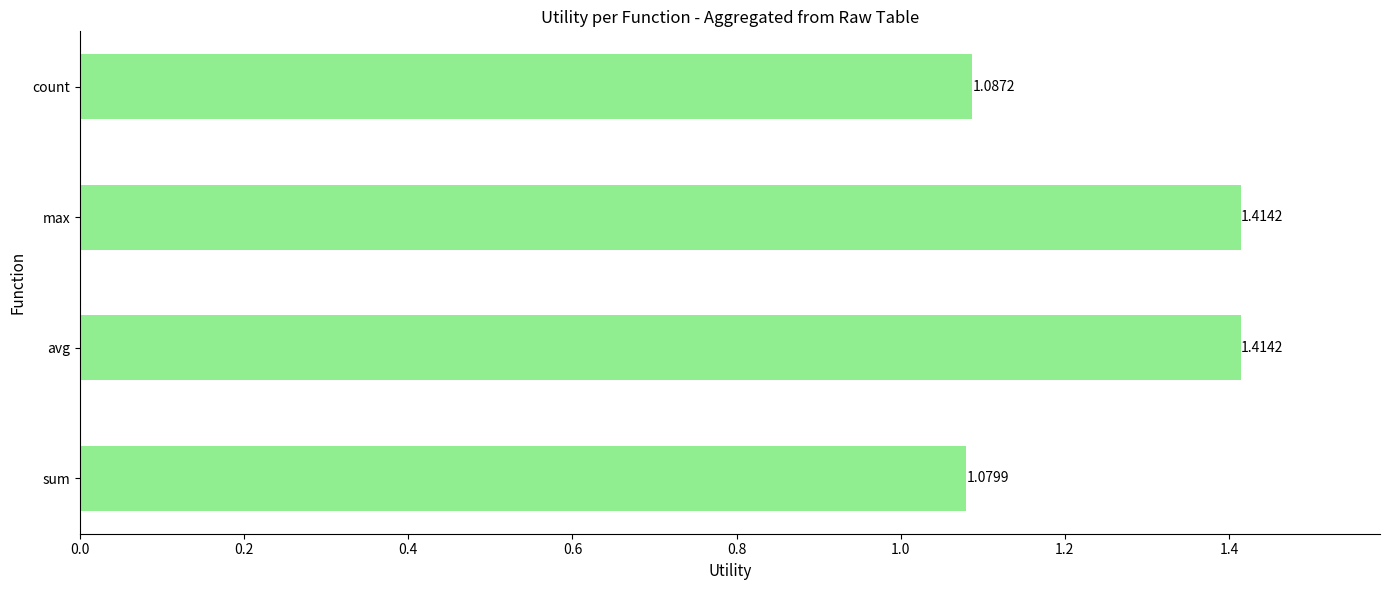

Are the bars grouped side by side (vs. stacked)?

No